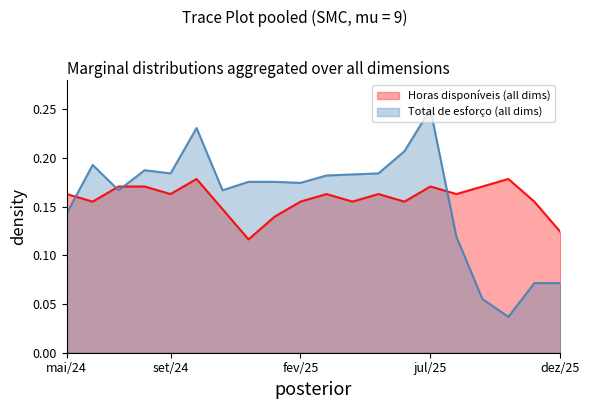

Is the value of Horas disponíveis at jul/25 greater than the value of Total de esforço (hrs) at jul/24?

Yes